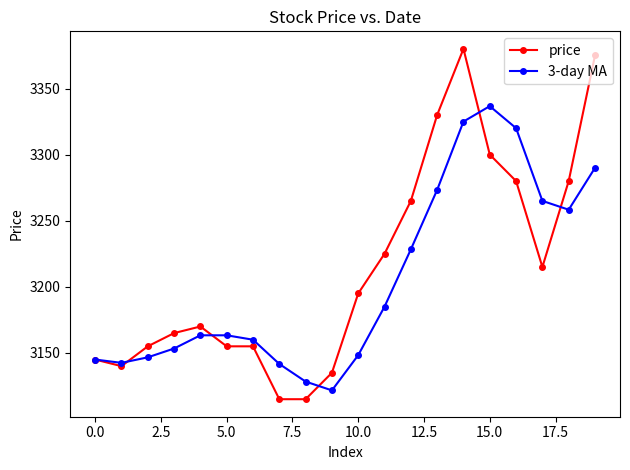

What is the value of the 3-day MA point at the 14th from the left?

3273.3